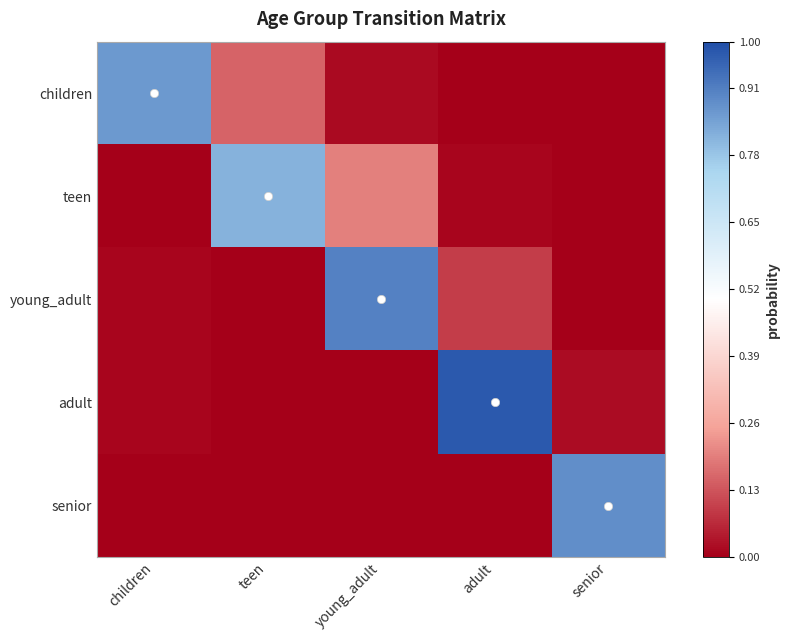

Which series has the widest spread of values?

adult